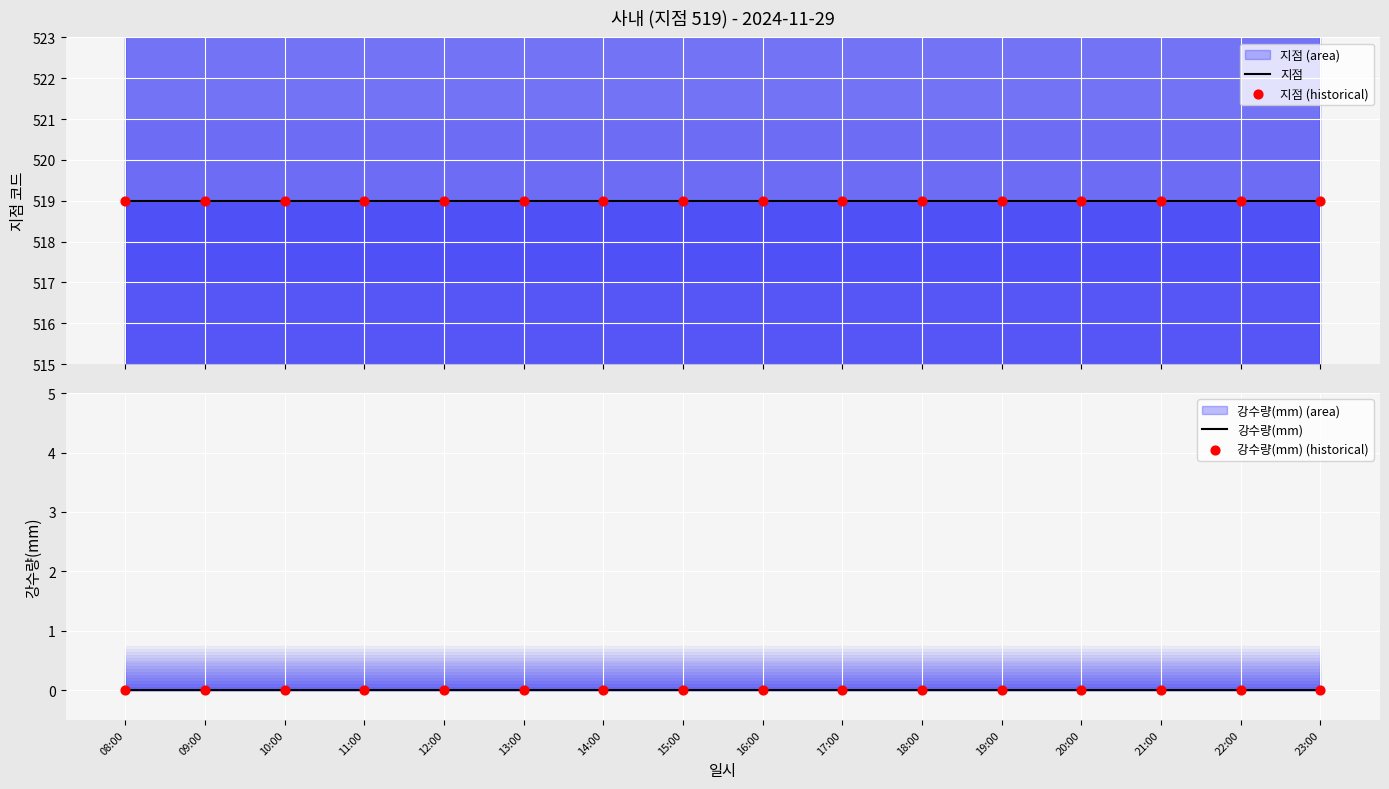

What is the total value across all series at 14:00?

1038